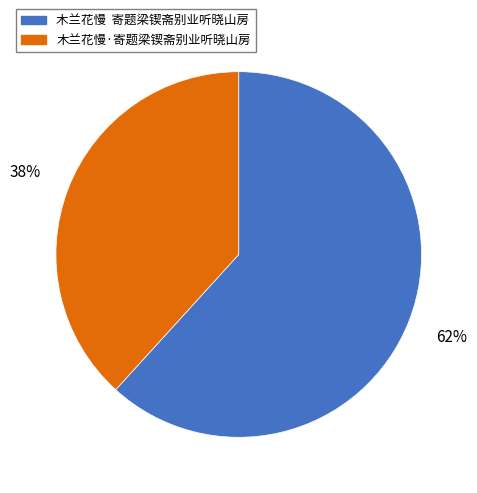

Which has a higher value, 木兰花慢·寄题梁锲斋别业听晓山房 or 木兰花慢 寄题梁锲斋别业听晓山房?

木兰花慢 寄题梁锲斋别业听晓山房